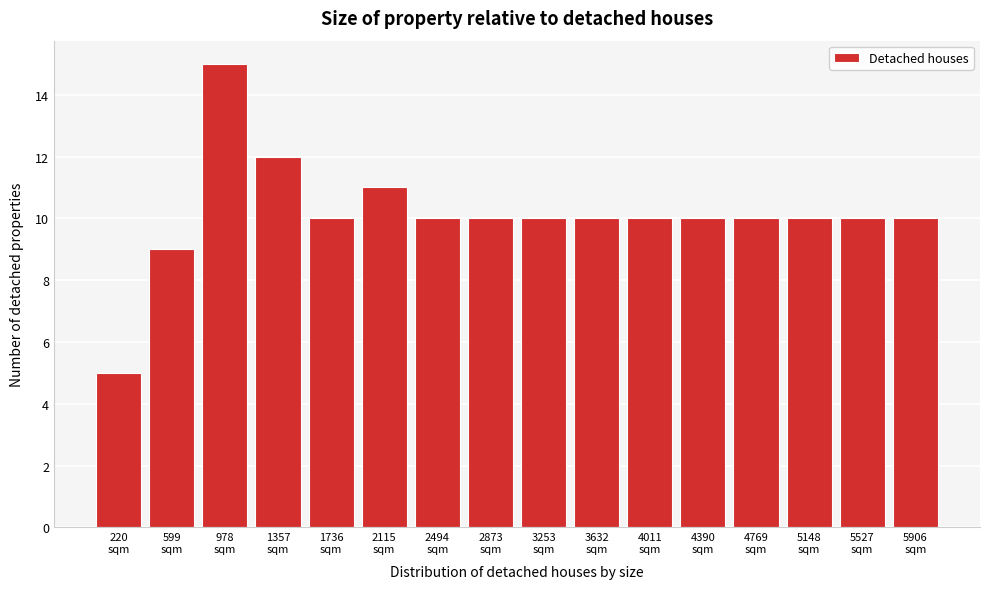

Reading left to right, extract all data points from this chart.

5	9	15	12	10	11	10	10	10	10	10	10	10	10	10	10